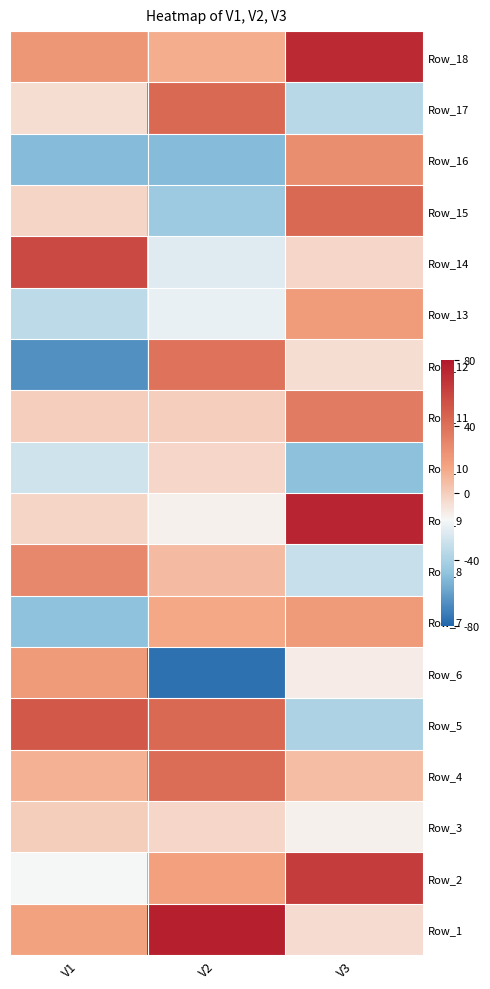

What is the difference between the highest and lowest values at V2?

152.5